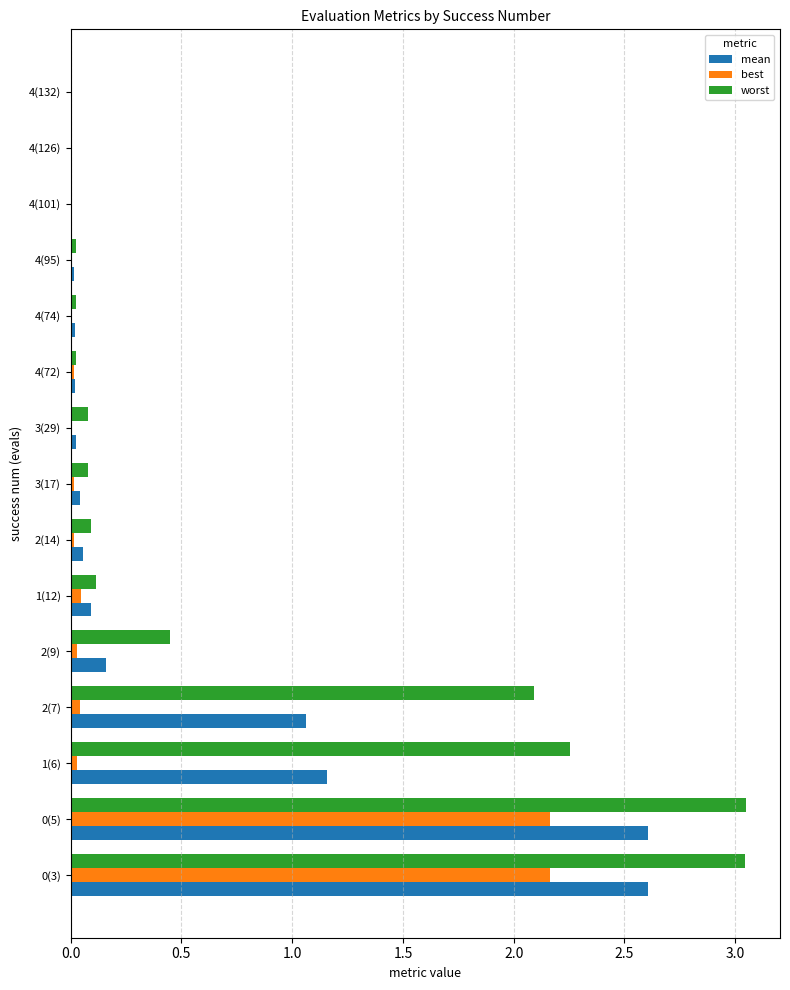

Which series has the widest spread of values?

worst